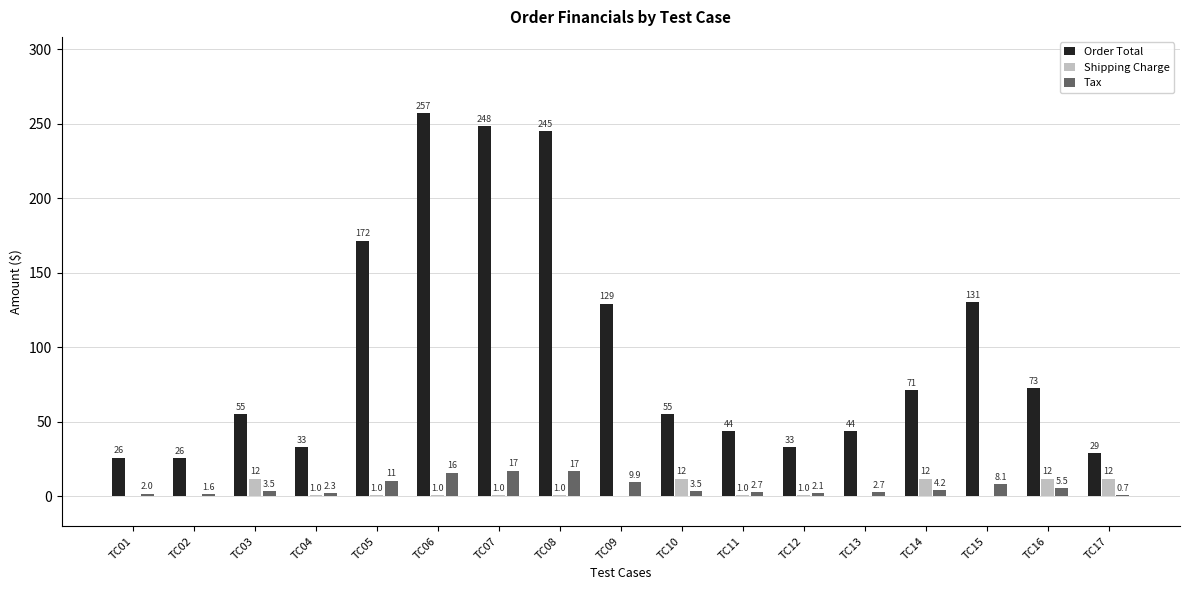

Reading right to left, what are all the values shown in this chart?

Order Total: TC17=28.9	TC16=72.5	TC15=130.6	TC14=71.2	TC13=43.7	TC12=33.1	TC11=43.7	TC10=55.5	TC09=129.4	TC08=245.1	TC07=248.3	TC06=256.9	TC05=171.7	TC04=33.3	TC03=55.4	TC02=25.6	TC01=26.0
Shipping Charge: TC17=12.0	TC16=12.0	TC15=0.0	TC14=12.0	TC13=0.0	TC12=1.0	TC11=1.0	TC10=12.0	TC09=0.0	TC08=1.0	TC07=1.0	TC06=1.0	TC05=1.0	TC04=1.0	TC03=12.0	TC02=0.0	TC01=0.0
Tax: TC17=0.7	TC16=5.5	TC15=8.1	TC14=4.2	TC13=2.7	TC12=2.1	TC11=2.7	TC10=3.5	TC09=9.9	TC08=17.1	TC07=17.3	TC06=16.0	TC05=10.7	TC04=2.3	TC03=3.5	TC02=1.6	TC01=2.0